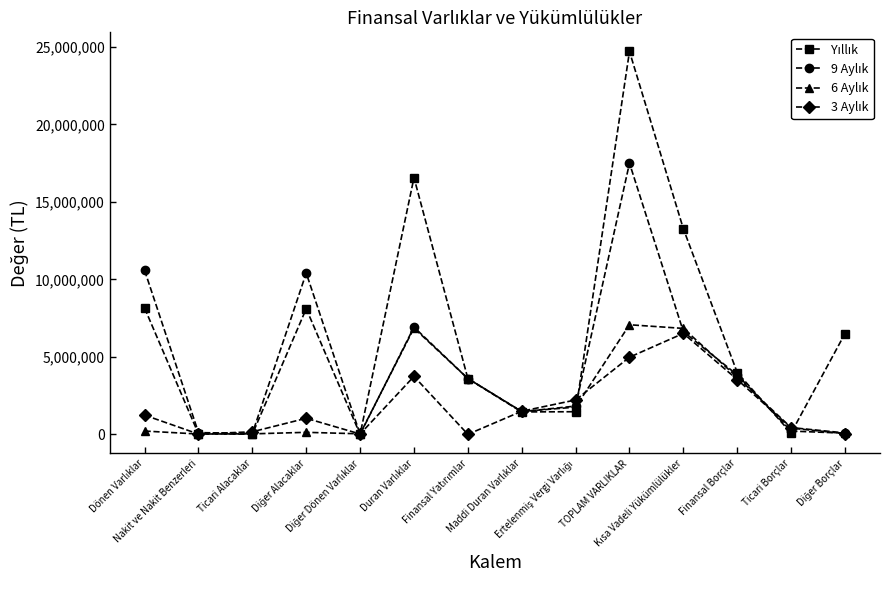

What is the maximum value shown in the chart?

24700575